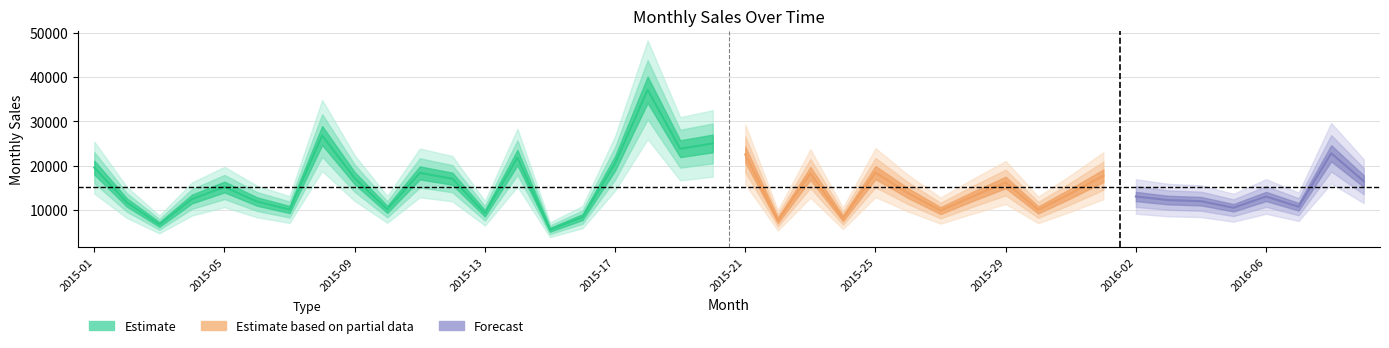

What is the value of the 19th point from the left?

23809.5